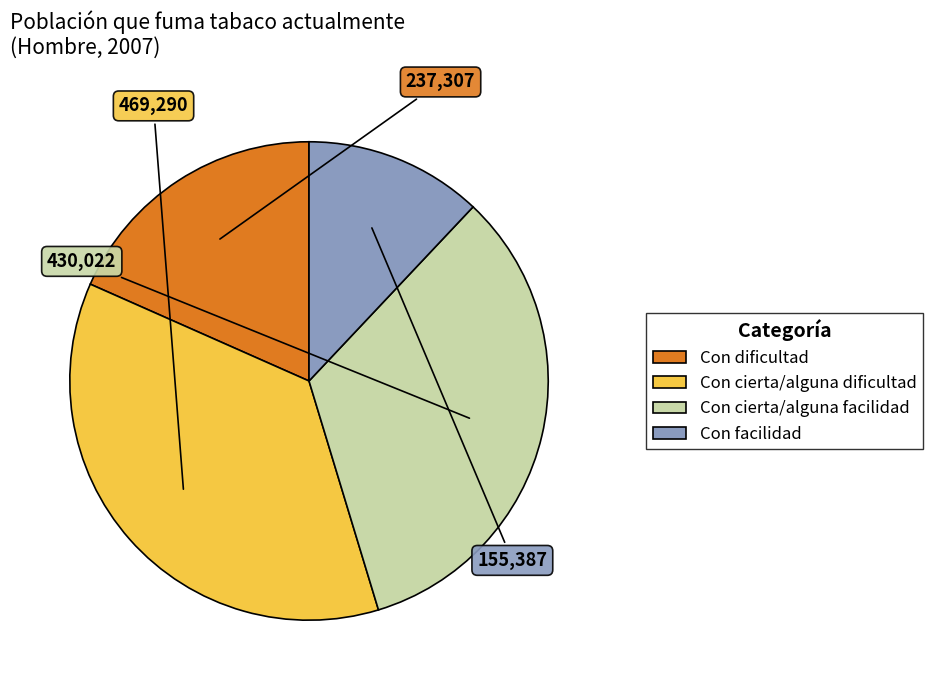

Between Con cierta/alguna facilidad and Con dificultad, which is larger?

Con cierta/alguna facilidad